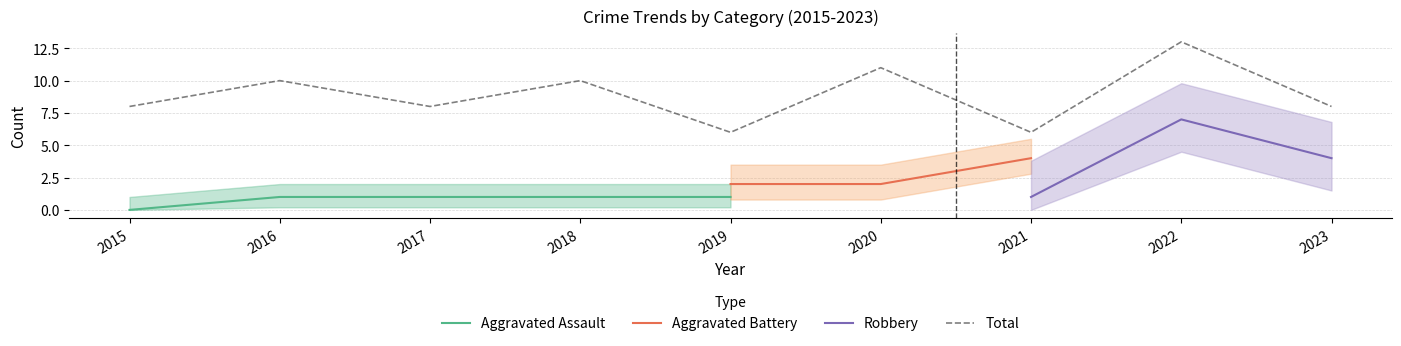

True or false: Total and Aggravated Battery intersect in this chart.

False